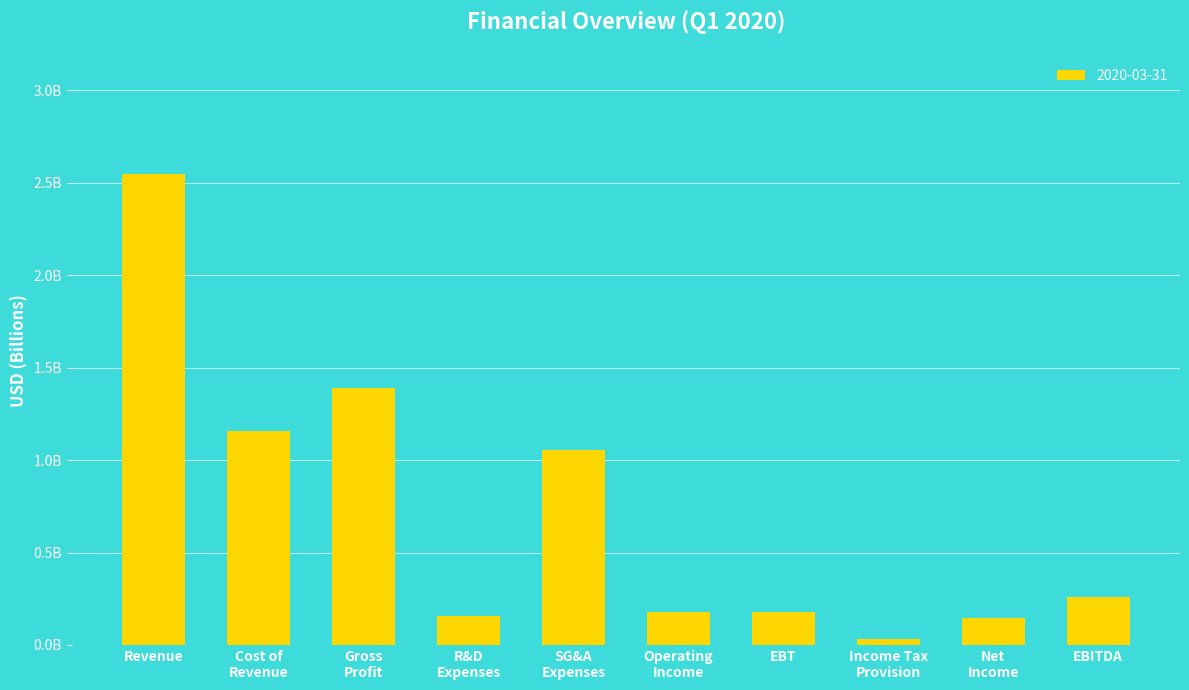

List the labels in order of value, largest first.

Revenue, Gross
Profit, Cost of
Revenue, SG&A
Expenses, EBITDA, Operating
Income, EBT, R&D
Expenses, Net
Income, Income Tax
Provision